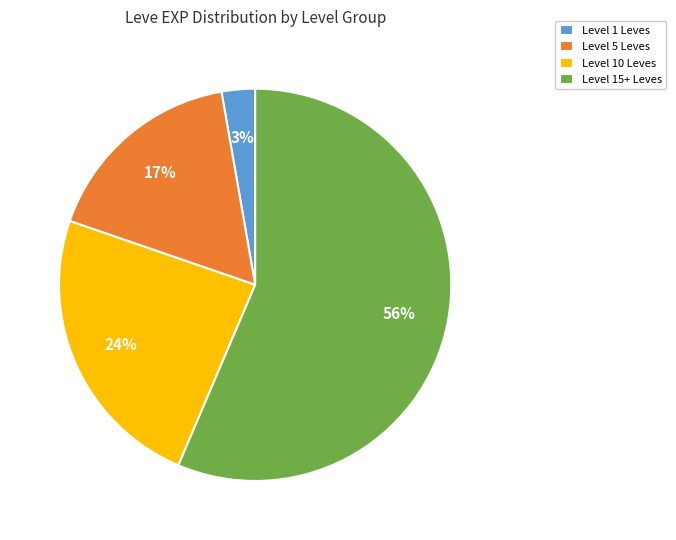

Which has a higher value, Level 5 Leves or Level 1 Leves?

Level 5 Leves